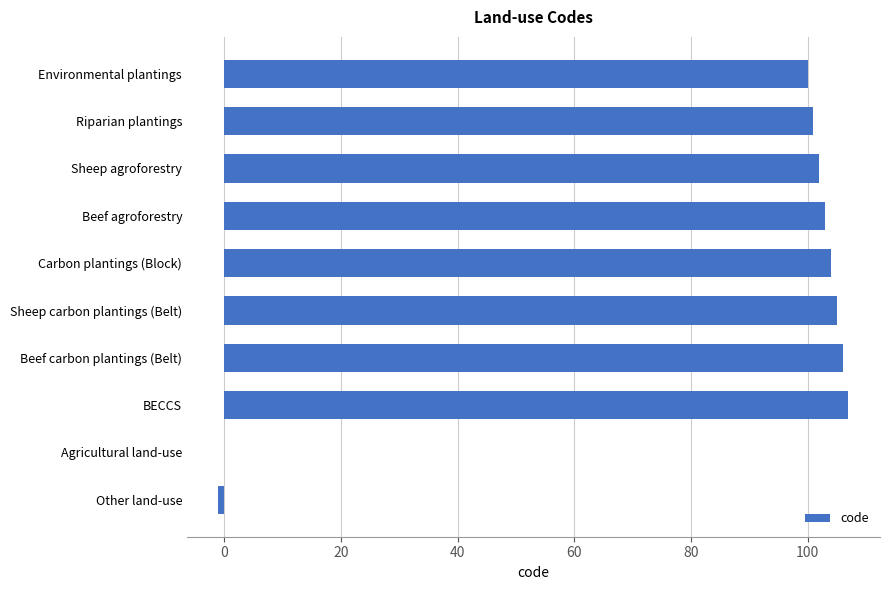

Reading top to bottom, transcribe all the data shown in this chart.

Environmental plantings=100	Riparian plantings=101	Sheep agroforestry=102	Beef agroforestry=103	Carbon plantings (Block)=104	Sheep carbon plantings (Belt)=105	Beef carbon plantings (Belt)=106	BECCS=107	Agricultural land-use=0	Other land-use=-1